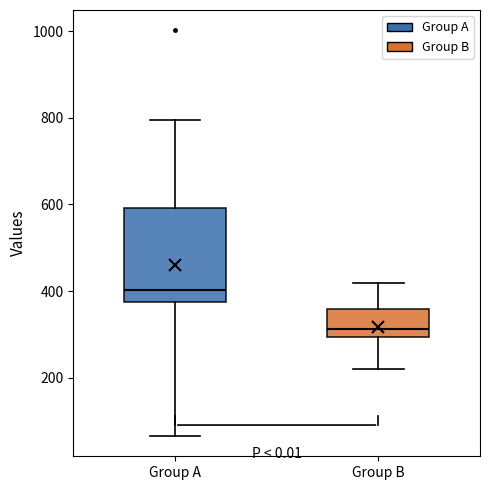

Which box's median line is the highest?

Group A